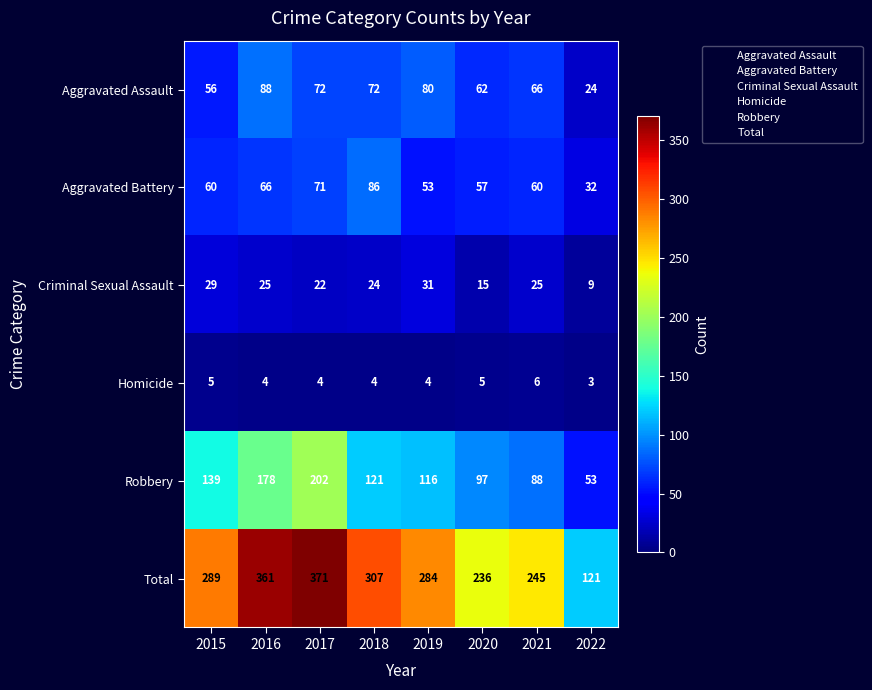

Which series has the largest range (max minus min)?

Total